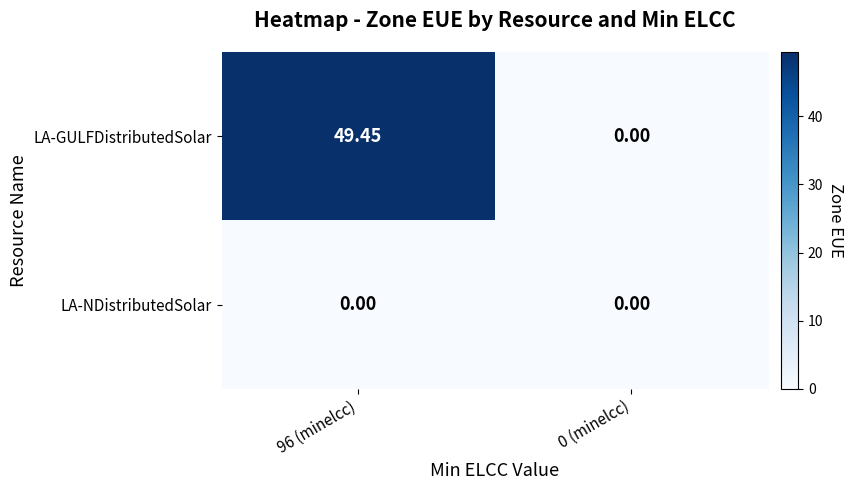

How many series are shown in this chart?

2